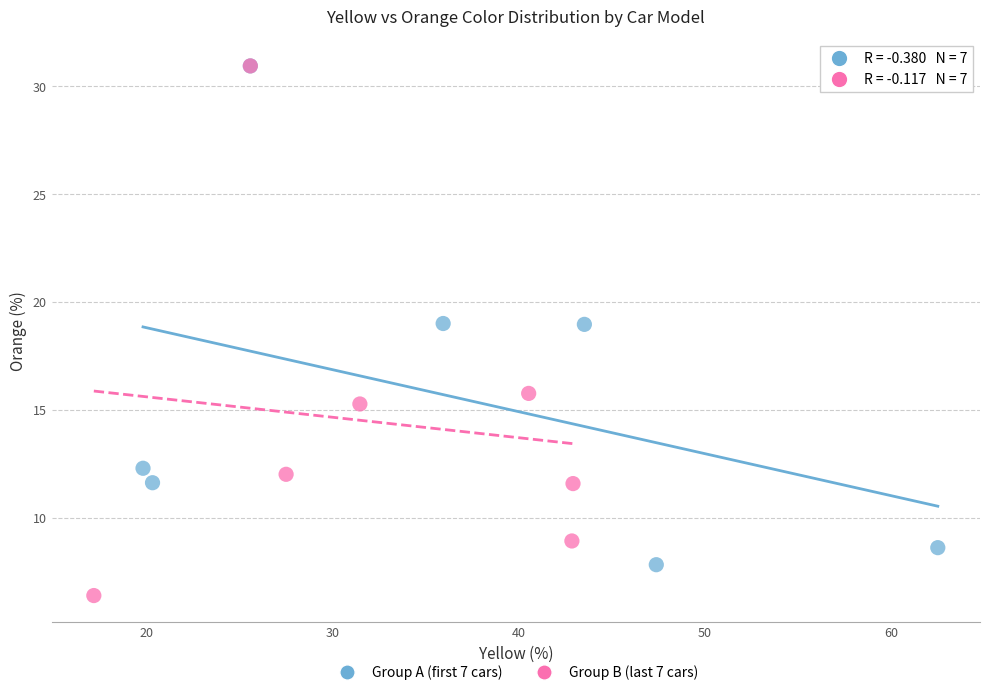

Which series contains the lowest Y value?

Group B (last 7 cars)